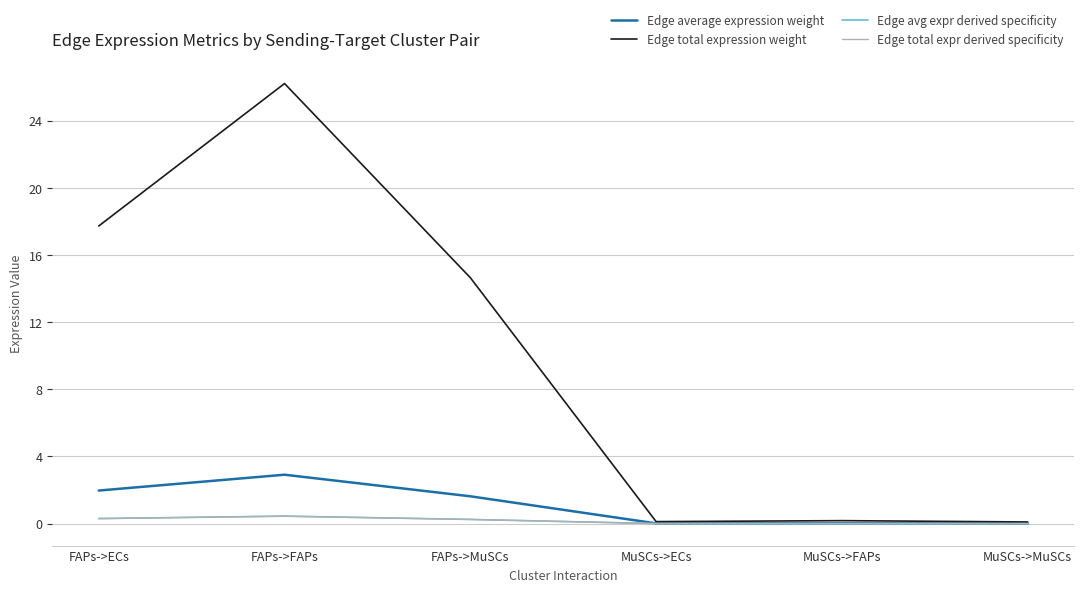

Which series has the widest spread of values?

Edge total expression weight